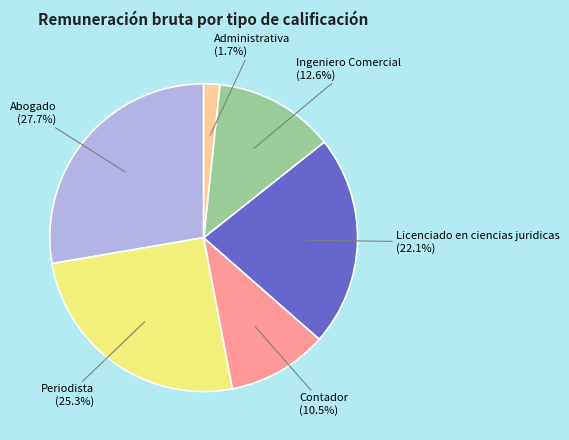

How many slices are in this pie chart?

6